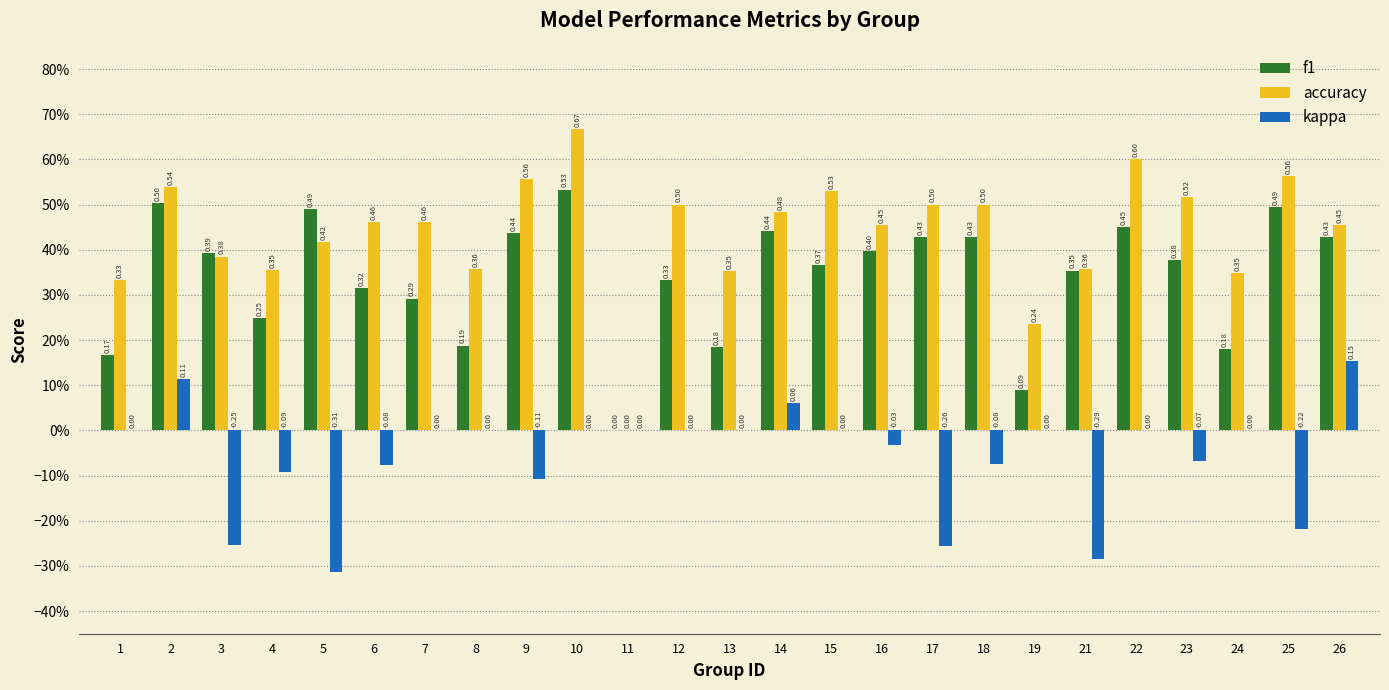

What are all the series names shown in the legend?

f1, accuracy, kappa